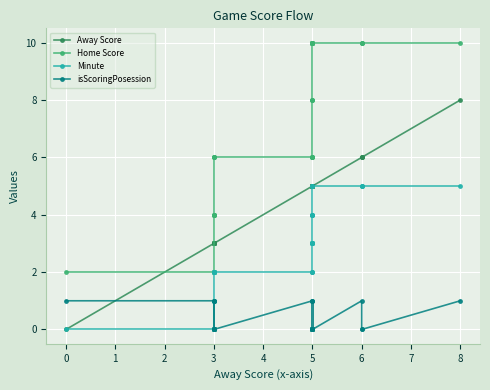

Does the chart display data point markers on the line(s)?

Yes